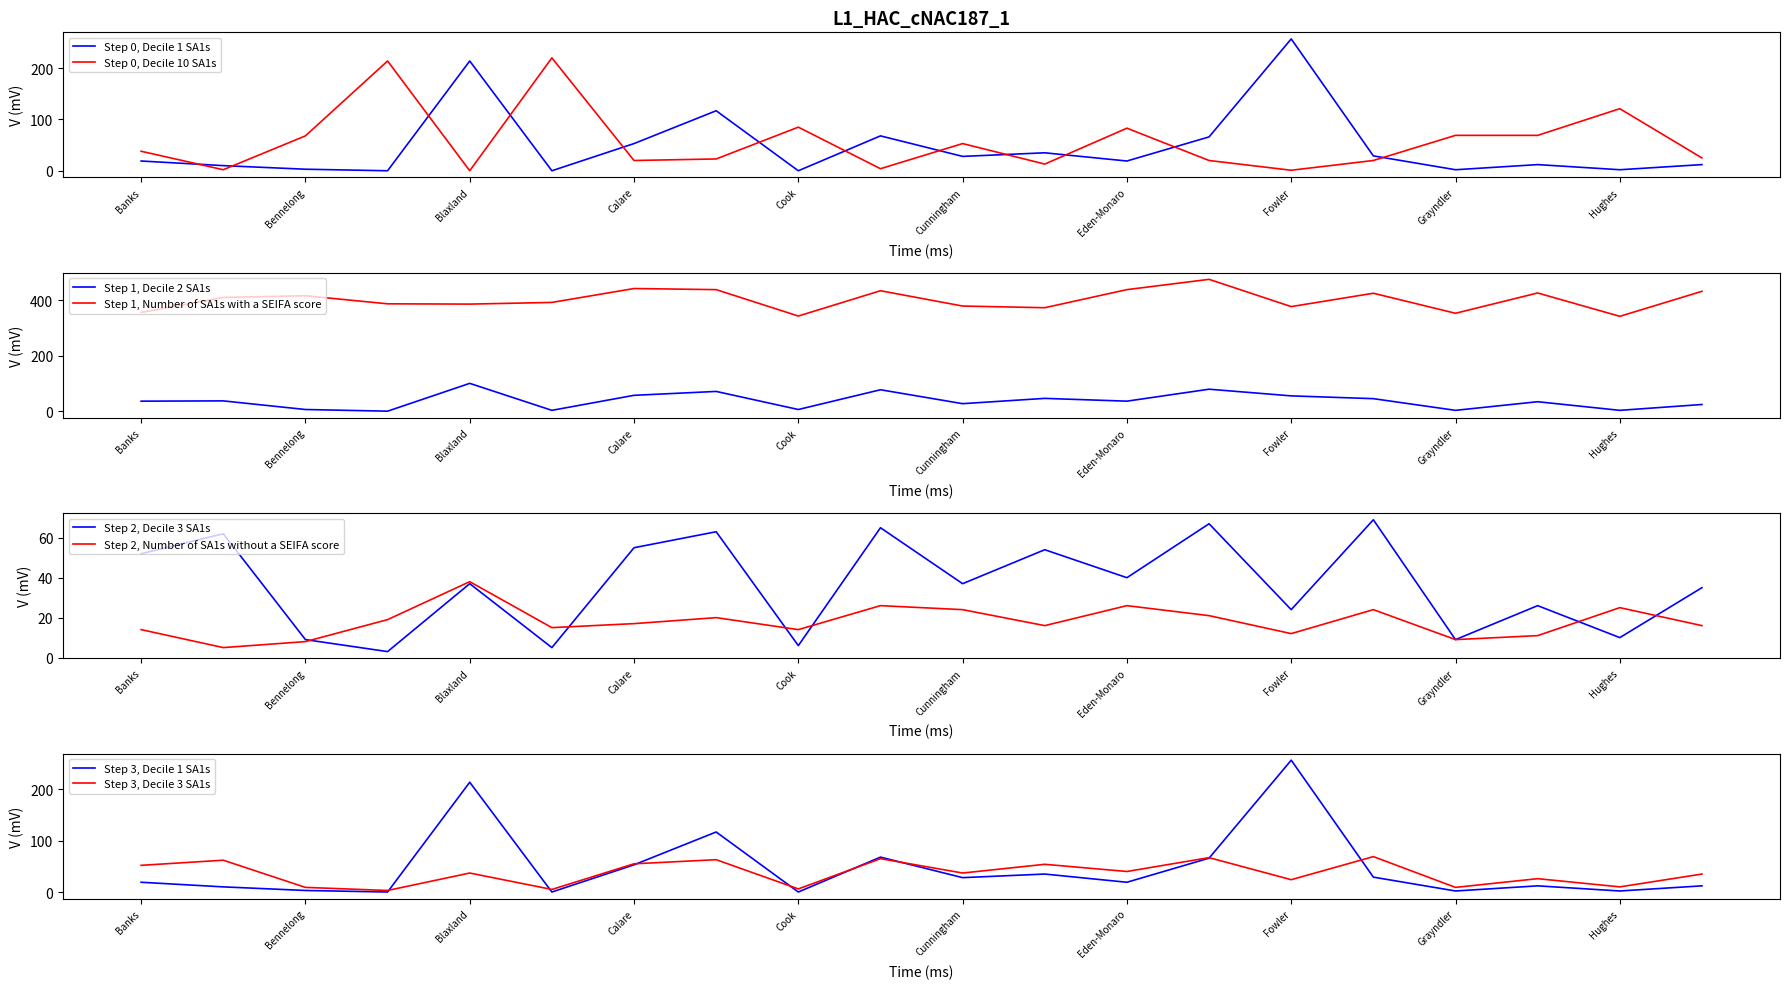

The value of Decile 3 SA1s at Blaxland is 23. True or false?

False